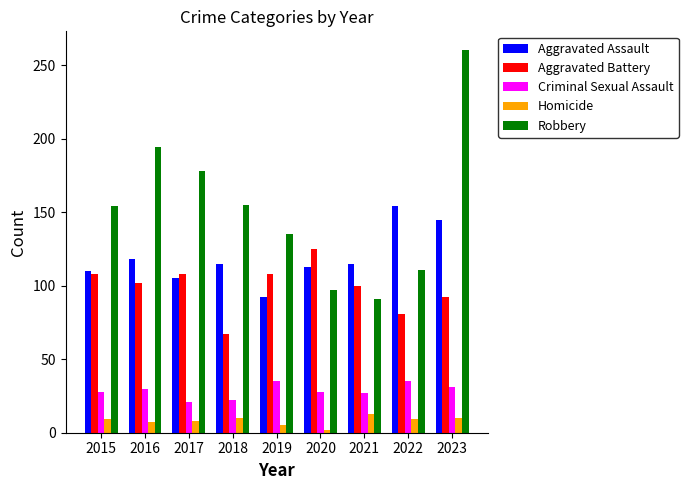

Which category has the lowest value in the Robbery series?

2021